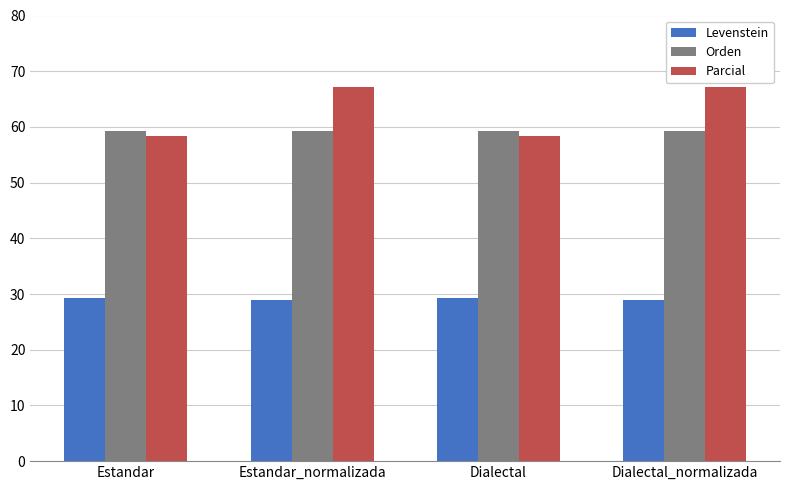

How many Levenstein values are between 28 and 29?

2